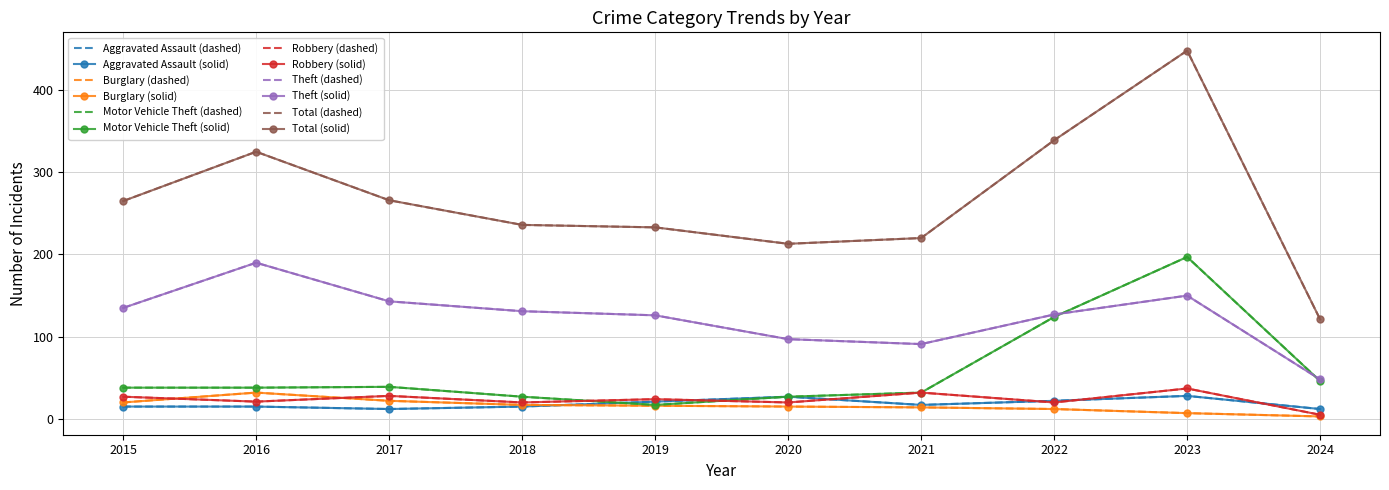

Between 2022 and 2015, which is larger?

2022